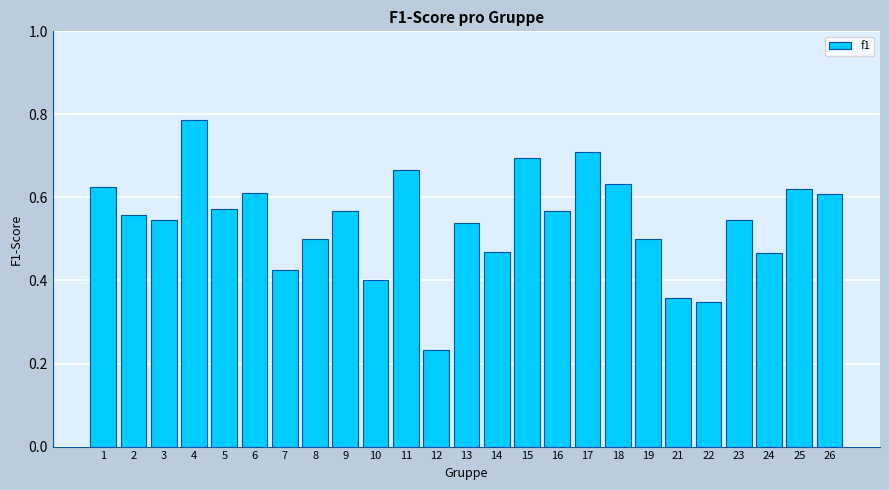

What is the change in value from 12 to 19?

+0.3